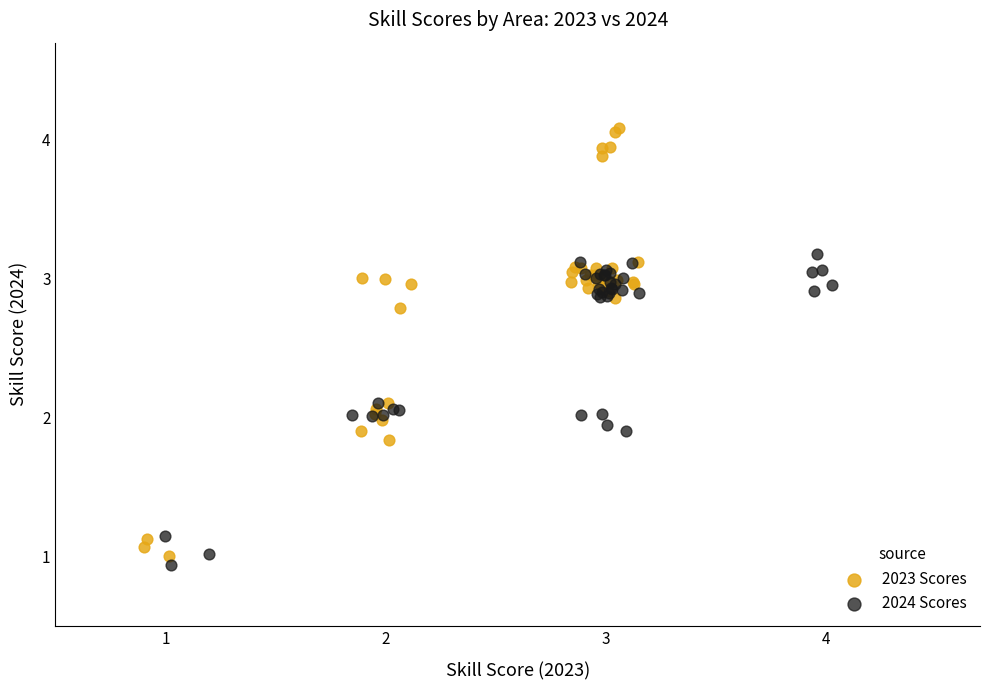

Which series reaches the maximum Y coordinate?

2023 Scores